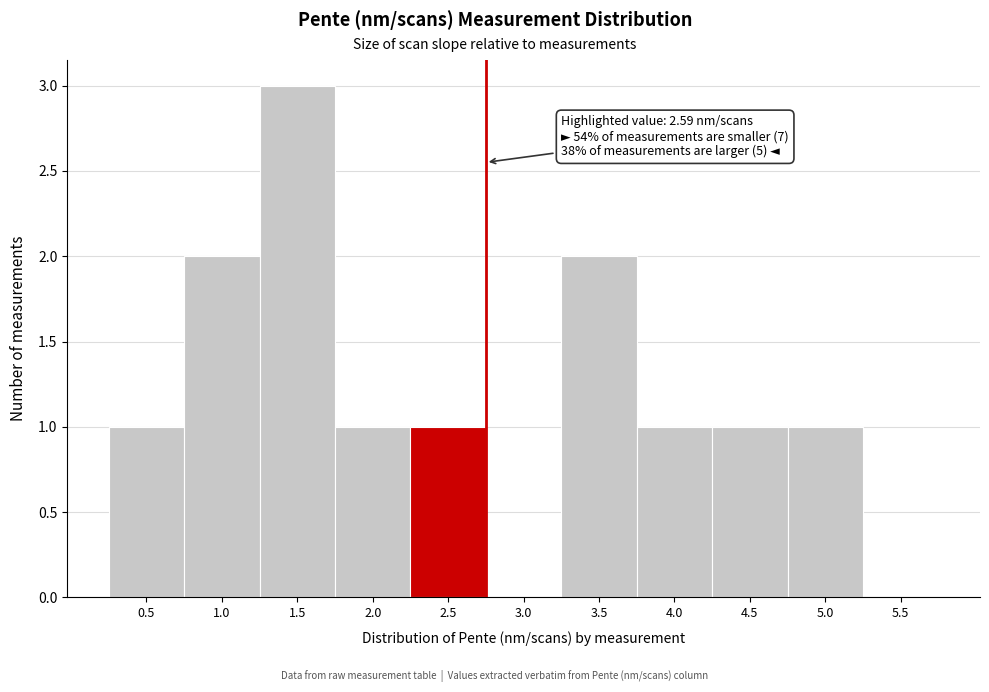

Reading left to right, what are all the values shown in this chart?

0.5=1	1.0=2	1.5=3	2.0=1	2.5=1	3.0=0	3.5=2	4.0=1	4.5=1	5.0=1	5.5=0